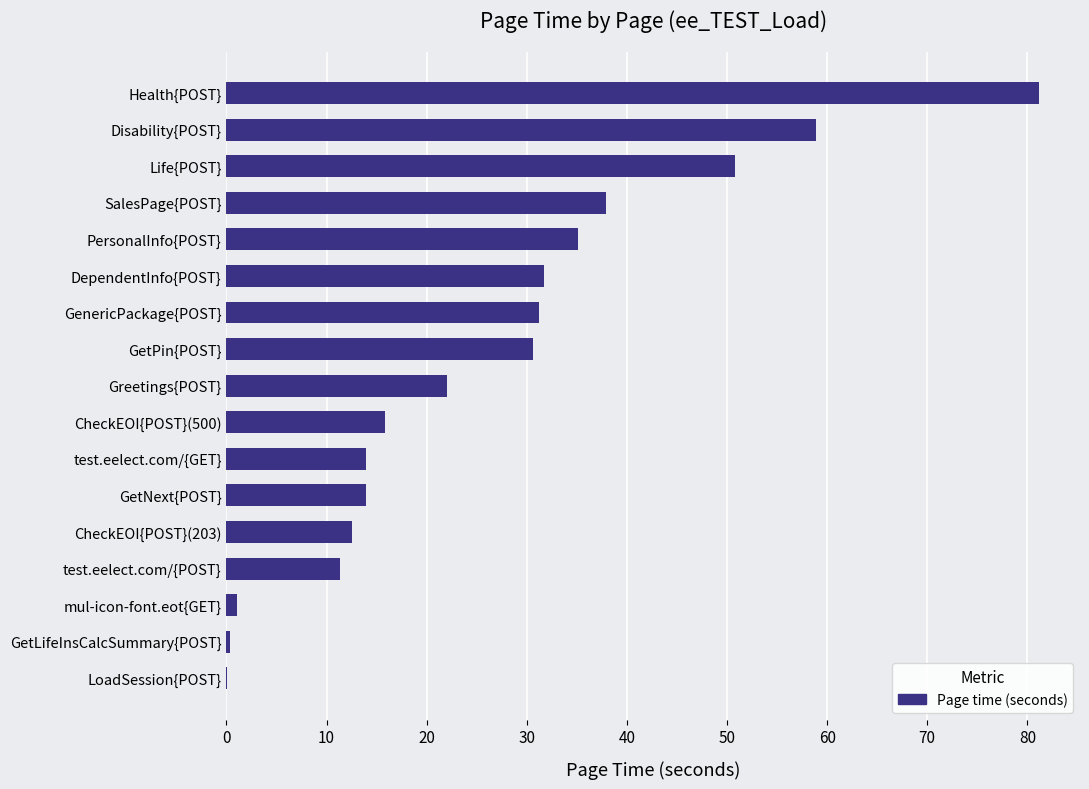

What is the maximum value shown in the chart?

81.2